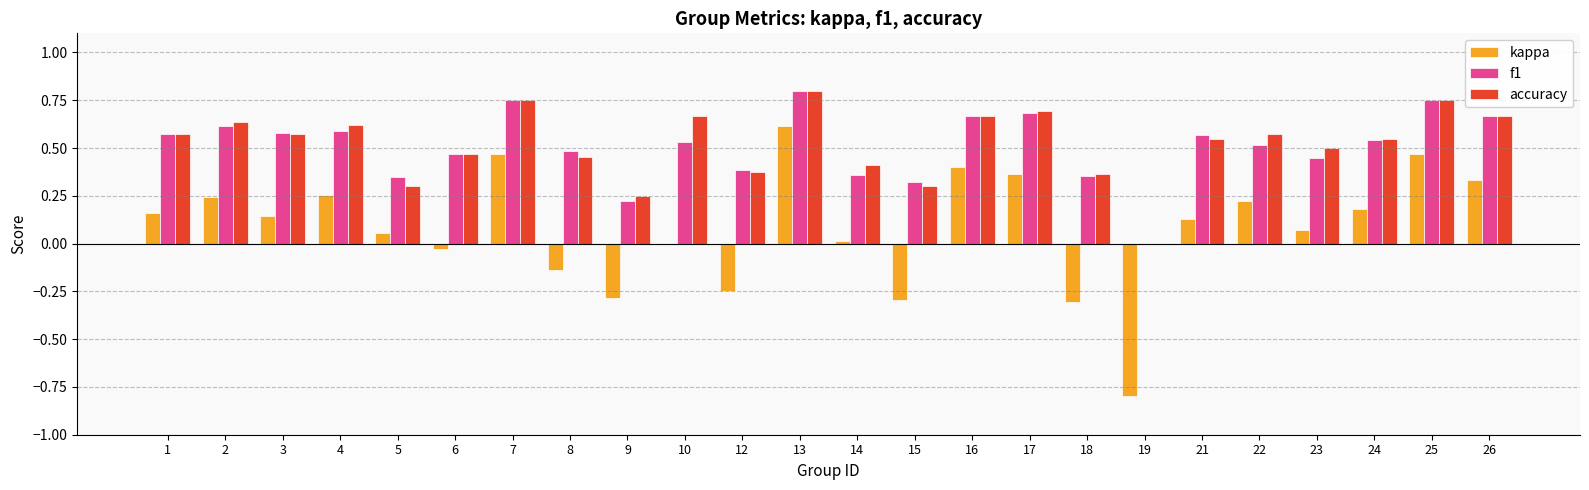

What is the sum of the accuracy values at 18 and 24?

0.9